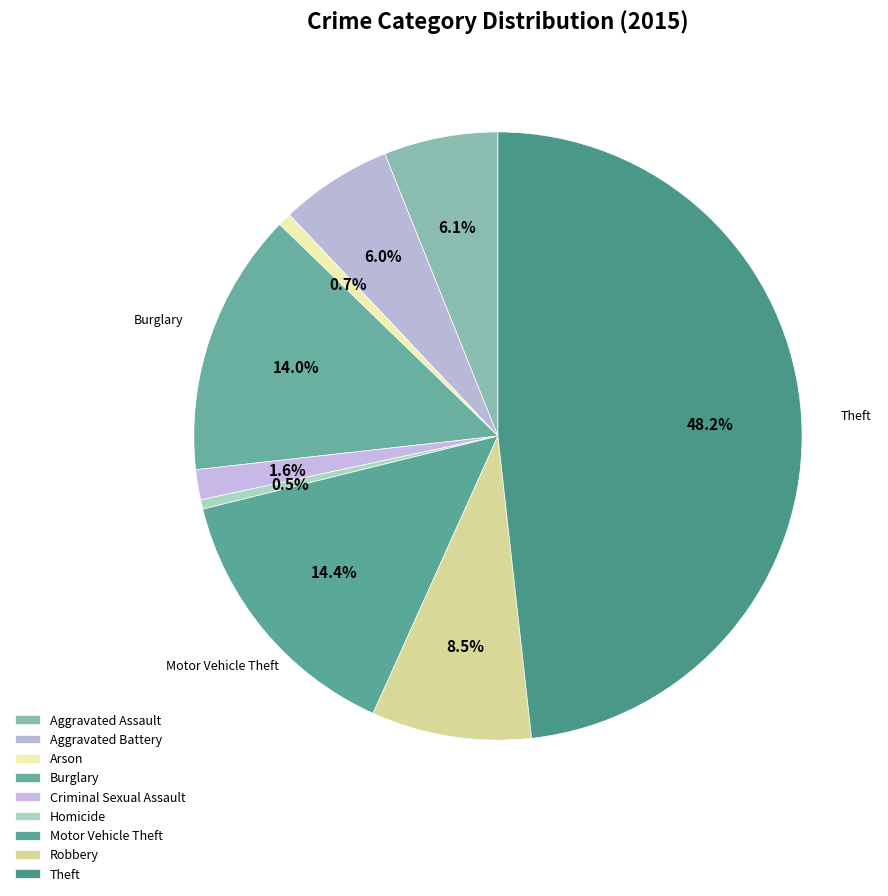

Rank the categories by value from highest to lowest.

Theft, Motor Vehicle Theft, Burglary, Robbery, Aggravated Assault, Aggravated Battery, Criminal Sexual Assault, Arson, Homicide